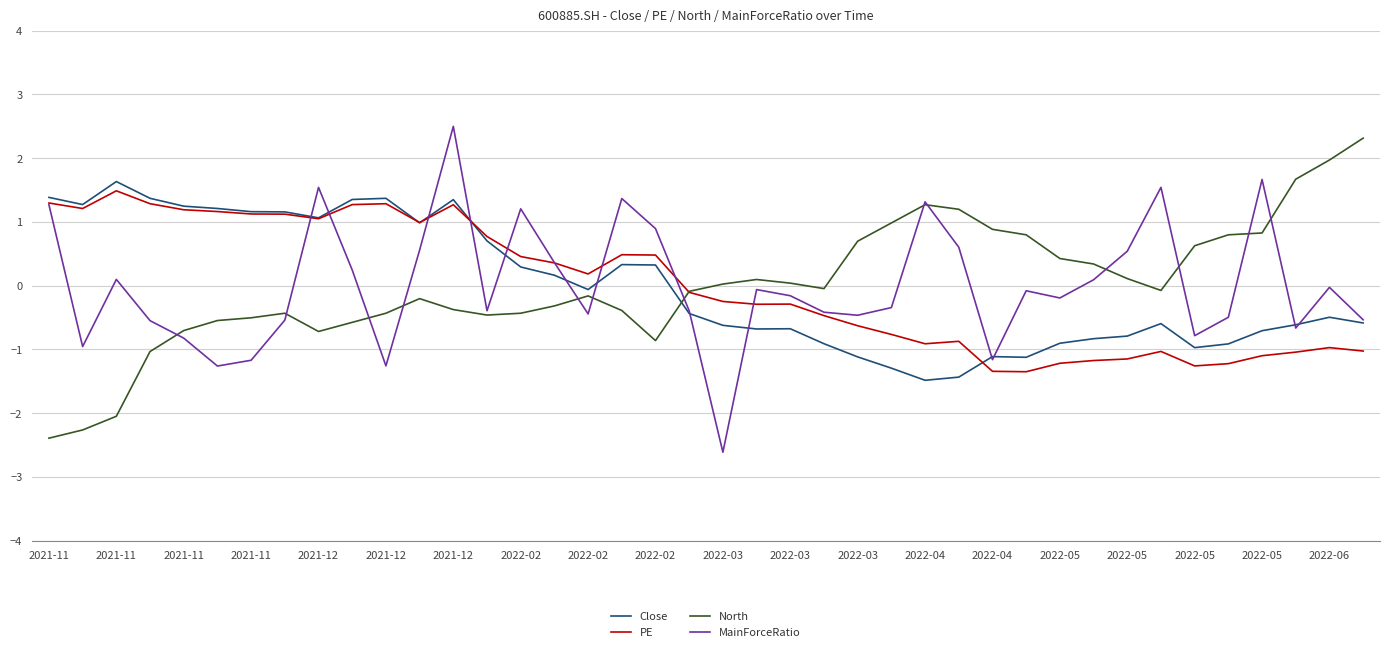

Which series has the largest range (max minus min)?

MainForceRatio